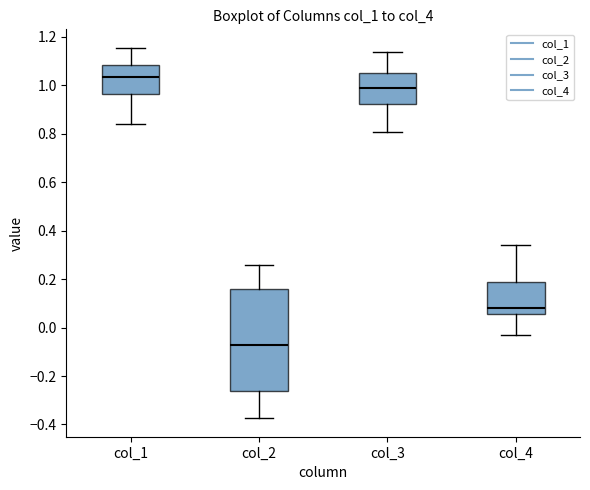

Reading left to right, transcribe this box plot: for each box, give where its median line is, the range the box spans, and where its two whiskers end, as read against the y-axis. The values are not printed on the chart, so give them approximately, as read against the axis.

col_1: median 1.04, box 0.96 to 1.08, whiskers 0.84 to 1.16
col_2: median -0.08, box -0.26 to 0.16, whiskers -0.38 to 0.26
col_3: median 1.00, box 0.92 to 1.06, whiskers 0.80 to 1.14
col_4: median 0.08, box 0.06 to 0.18, whiskers -0.02 to 0.34